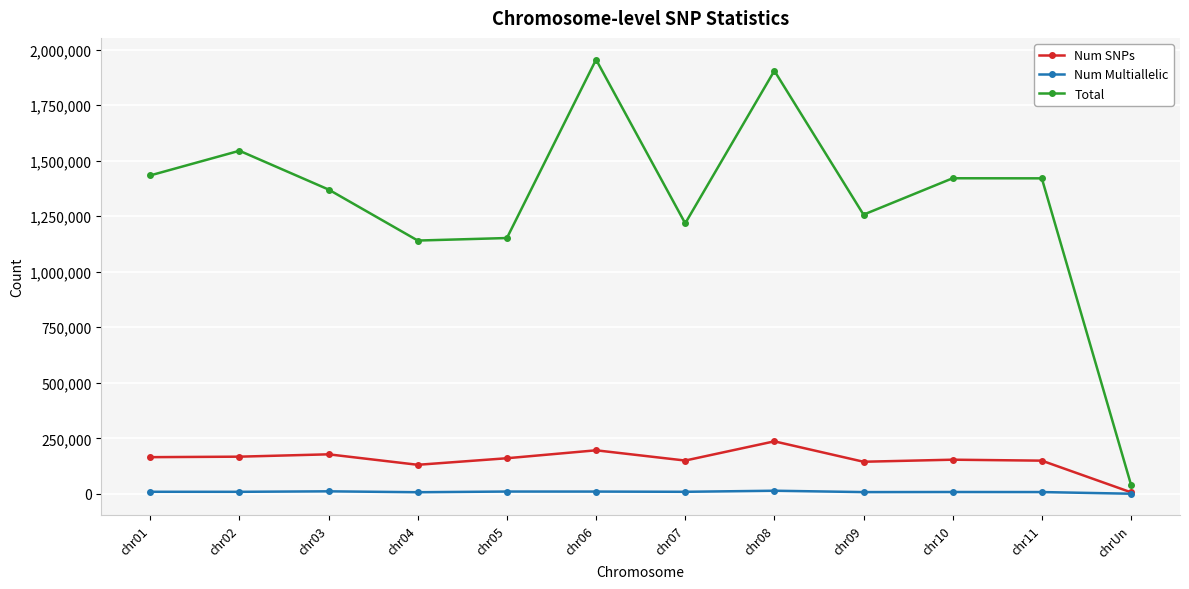

Is the value of Num Multiallelic at chr08 greater than the value of Num SNPs at chr08?

No